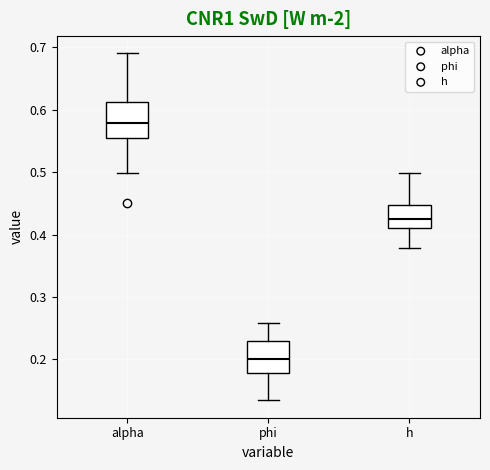

Reading left to right, read every box against the y-axis: the position of its median line, the range the box covers, and the ends of its whiskers. The values are not printed on the chart, so give them approximately, as read against the axis.

alpha: median 0.58, box 0.56 to 0.61, whiskers 0.50 to 0.69
phi: median 0.20, box 0.18 to 0.23, whiskers 0.13 to 0.26
h: median 0.43, box 0.41 to 0.45, whiskers 0.38 to 0.50